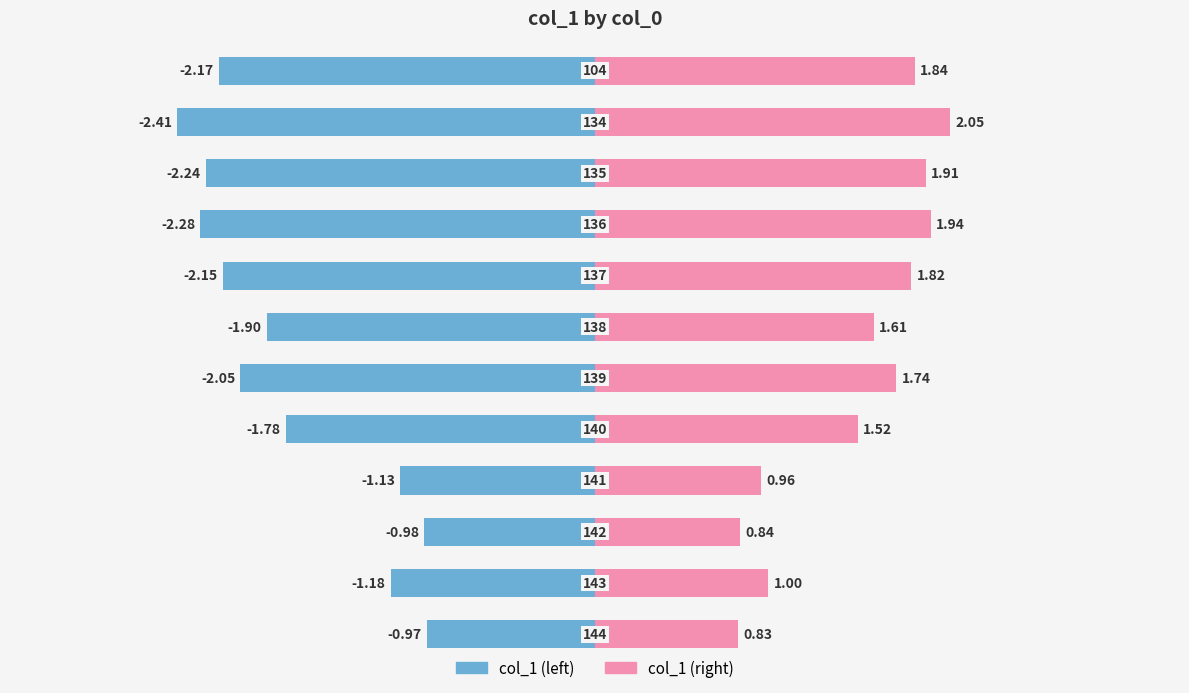

What value does the col_1 (right) series have at 6?

1.7